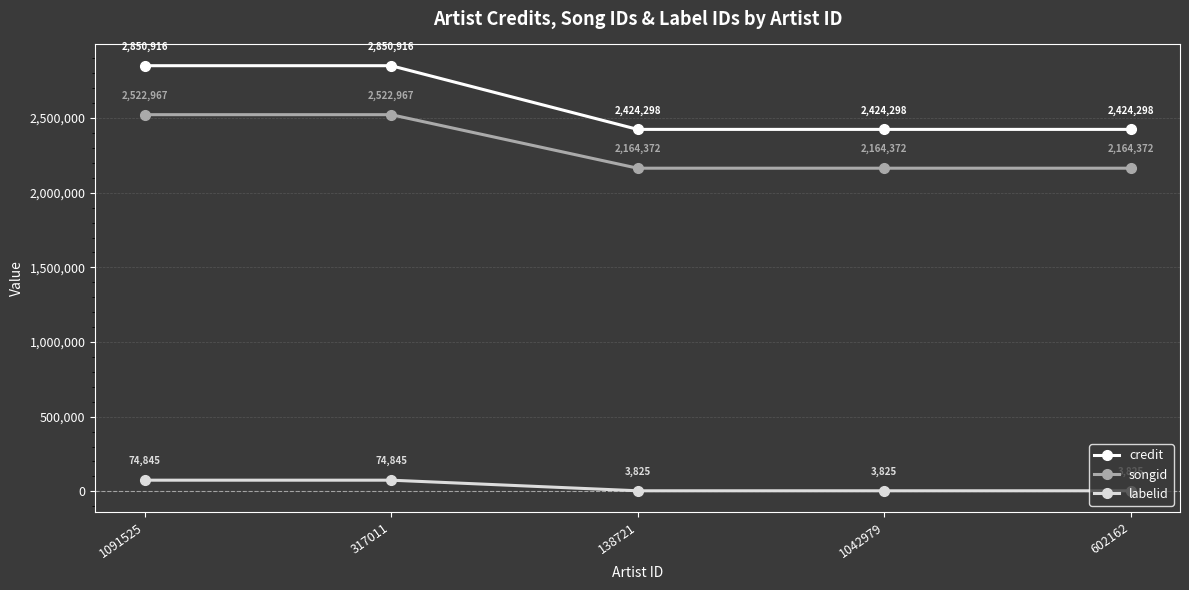

How many categories are shown in the chart?

5